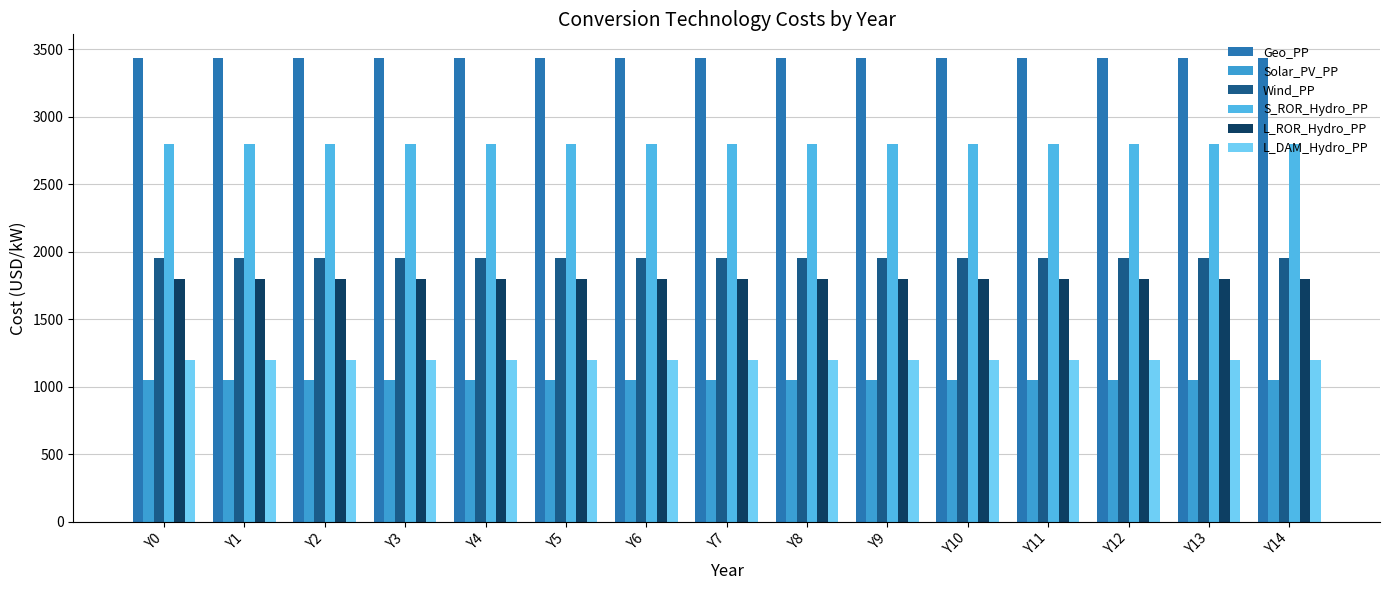

The S_ROR_Hydro_PP series shows 2800 at Y9. True or false?

True